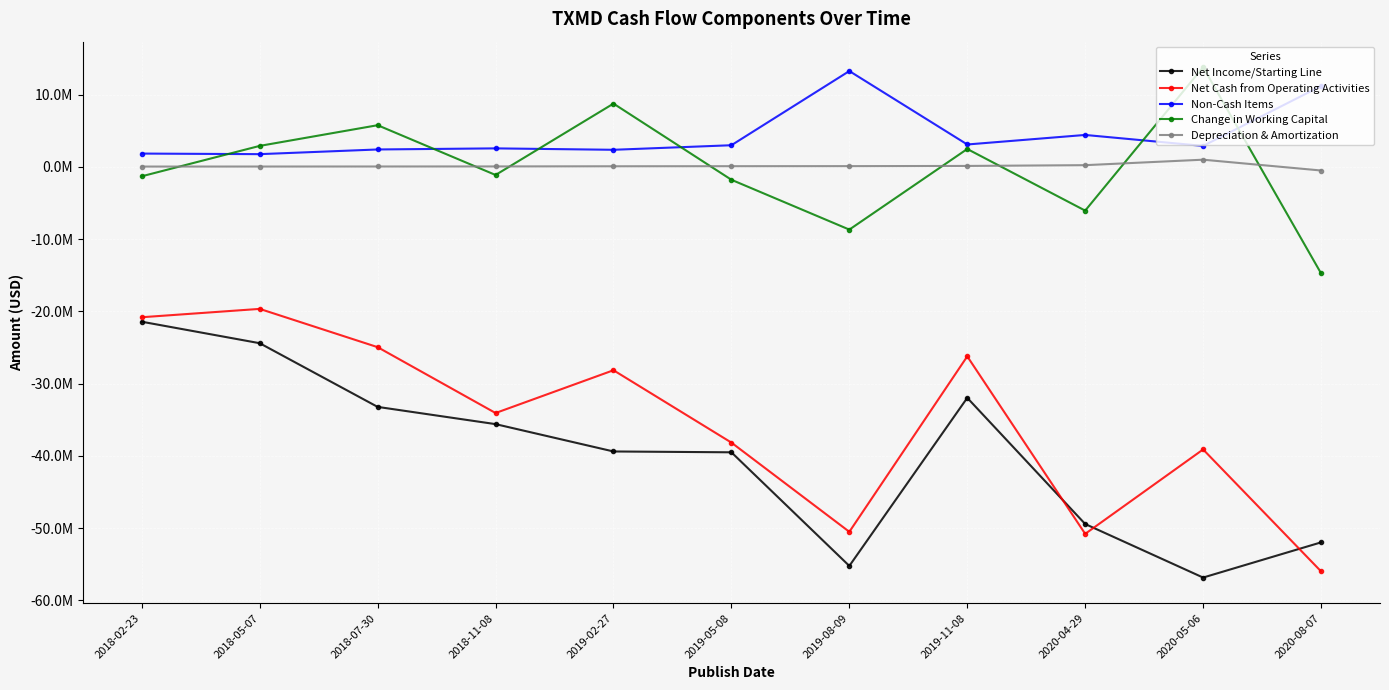

What is the label of the 11th point from the left?

2020-08-07